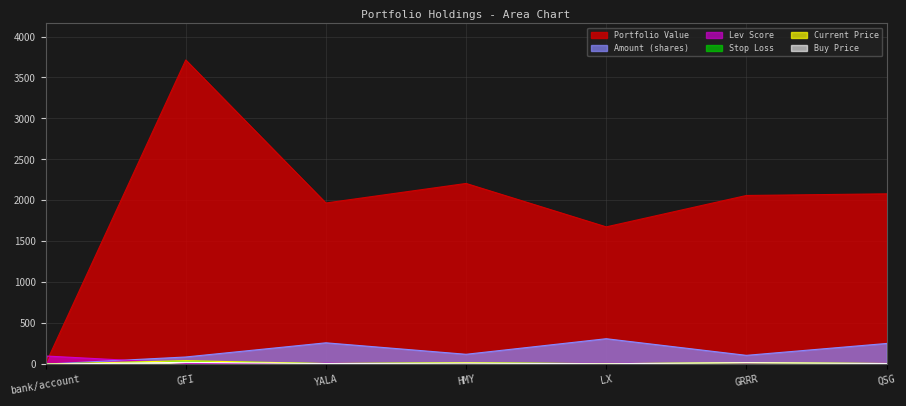

Reading right to left, list all the values displayed in this chart.

value: QSG=2079.6	GRRR=2059.6	LX=1676.3	HMY=2206.4	YALA=1967.9	GFI=3714.0	bank/account=3.7
amount: QSG=253.0	GRRR=108.0	LX=311.0	HMY=121.0	YALA=261.0	GFI=88.0	bank/account=1.0
price_cur: QSG=8.2	GRRR=19.1	LX=5.4	HMY=18.2	YALA=7.5	GFI=42.2	bank/account=1.0
price_buy: QSG=7.8	GRRR=18.5	LX=5.5	HMY=12.8	YALA=7.6	GFI=22.5	bank/account=1.0
stop_loss: QSG=7.4	GRRR=17.2	LX=5.2	HMY=17.0	YALA=7.2	GFI=38.7	bank/account=0.9
lev_score: QSG=9.0	GRRR=9.7	LX=9.0	HMY=9.0	YALA=11.0	GFI=11.0	bank/account=100.0